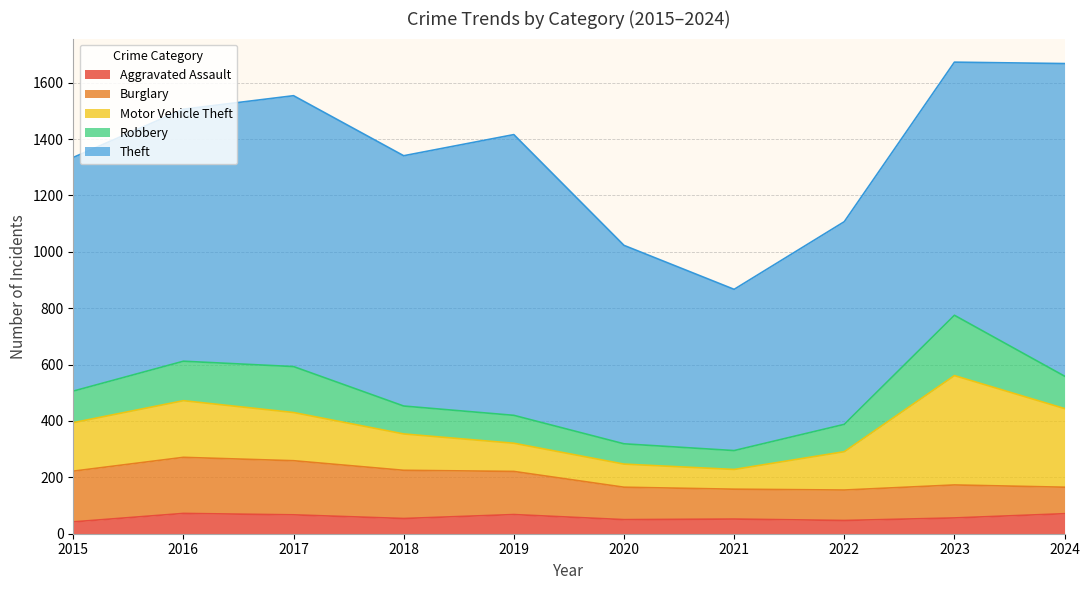

Does the chart have visible grid lines?

Yes